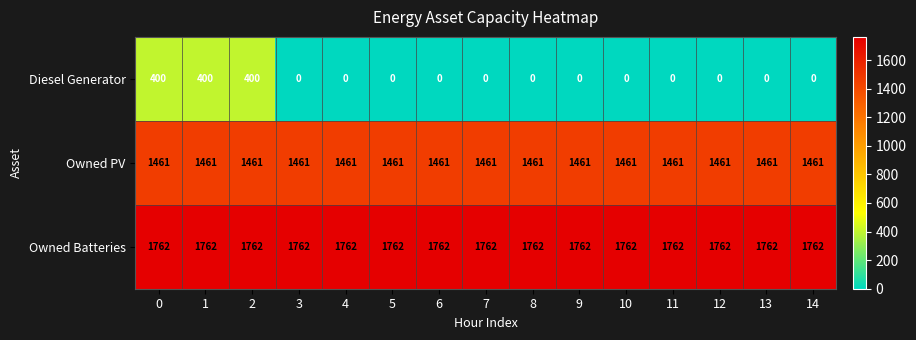

At how many categories does at least one series exceed 1579?

15